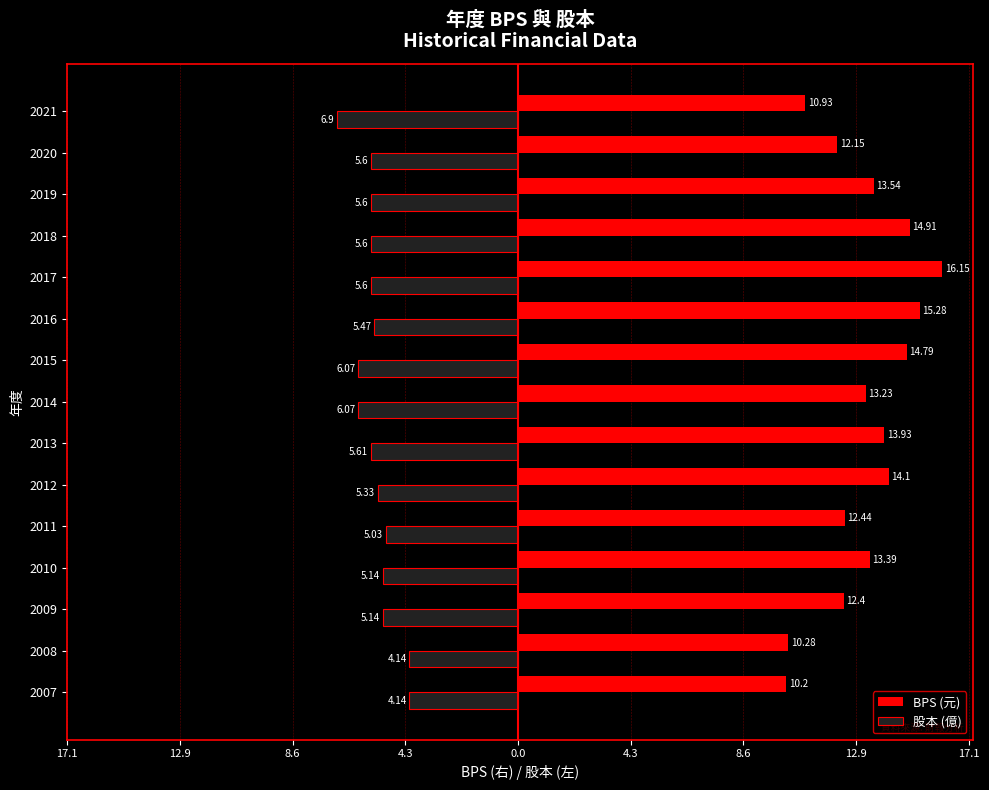

What is the sum of all BPS (元) values?

197.7